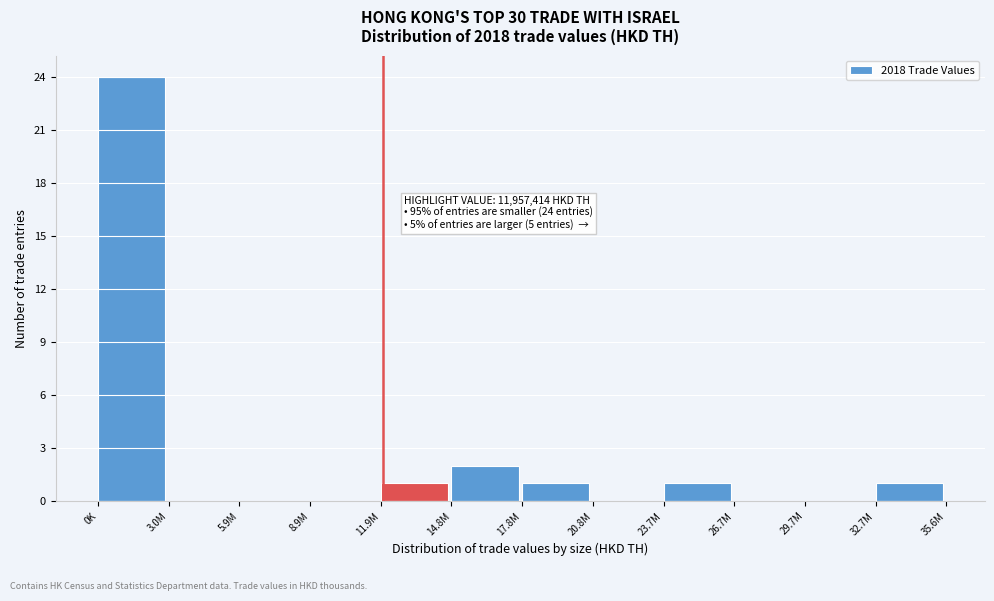

Reading left to right, transcribe all the data shown in this chart.

0K=24	3.0M=0	5.9M=0	8.9M=0	11.9M=1	14.8M=2	17.8M=1	20.8M=0	23.7M=1	26.7M=0	29.7M=0	32.7M=1